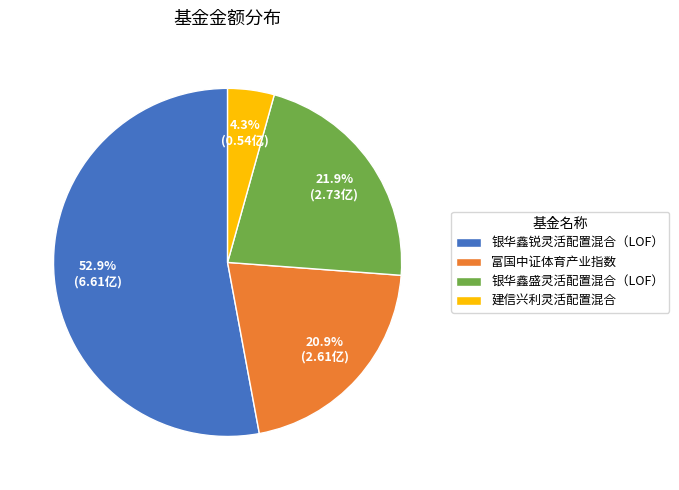

To the nearest percent, what is the average slice percentage?

25%